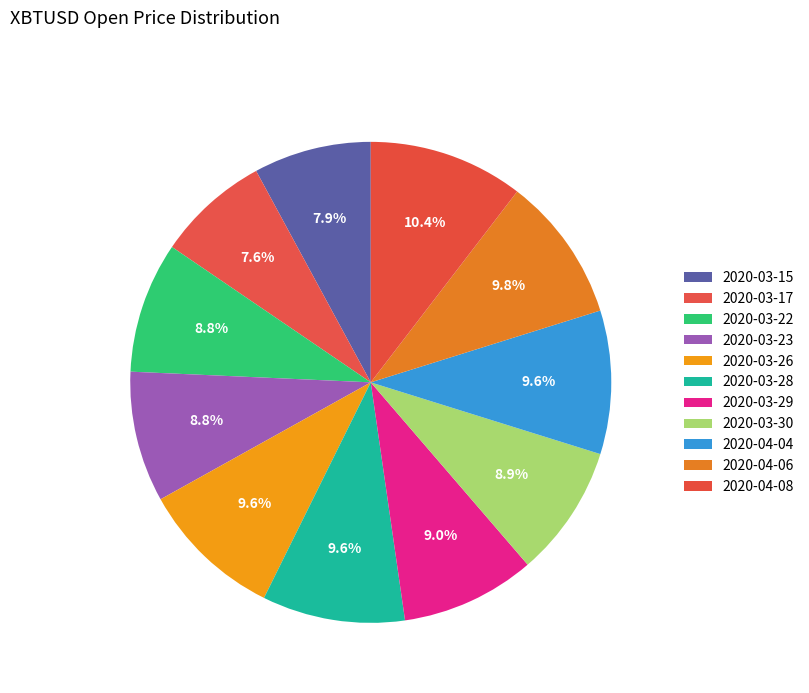

Count the number of slices in the pie.

11